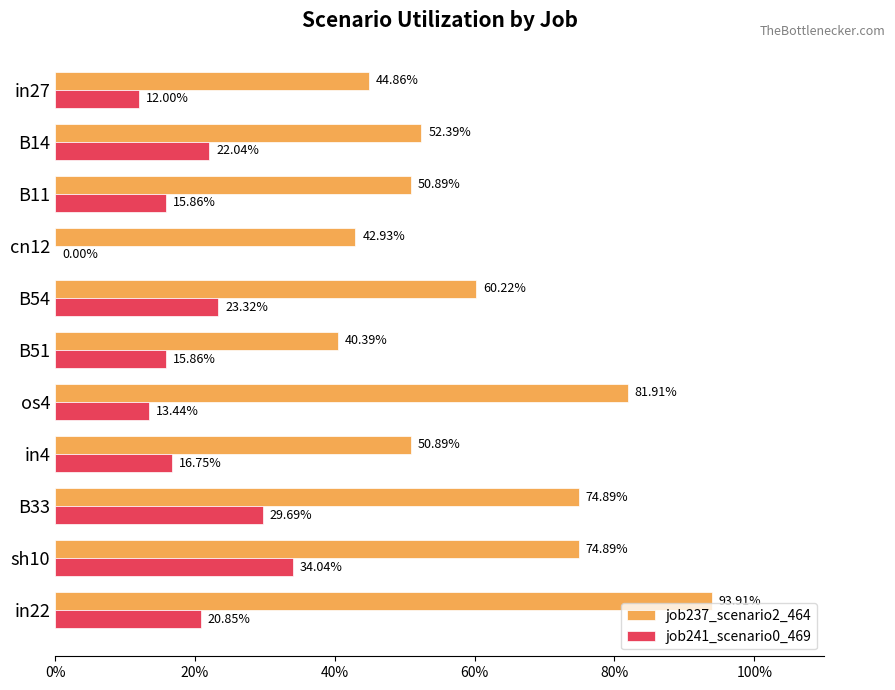

What are all the series names shown in the legend?

job237_scenario2_464, job241_scenario0_469